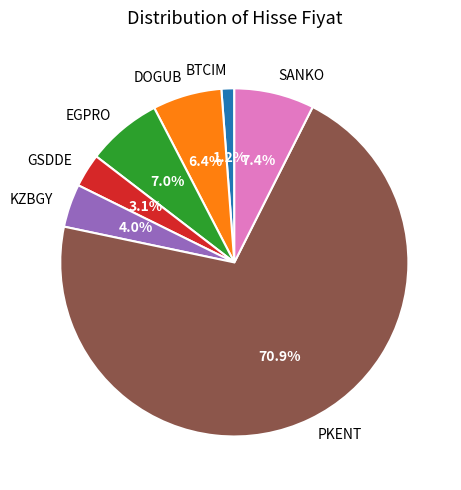

How many slices are in this pie chart?

7